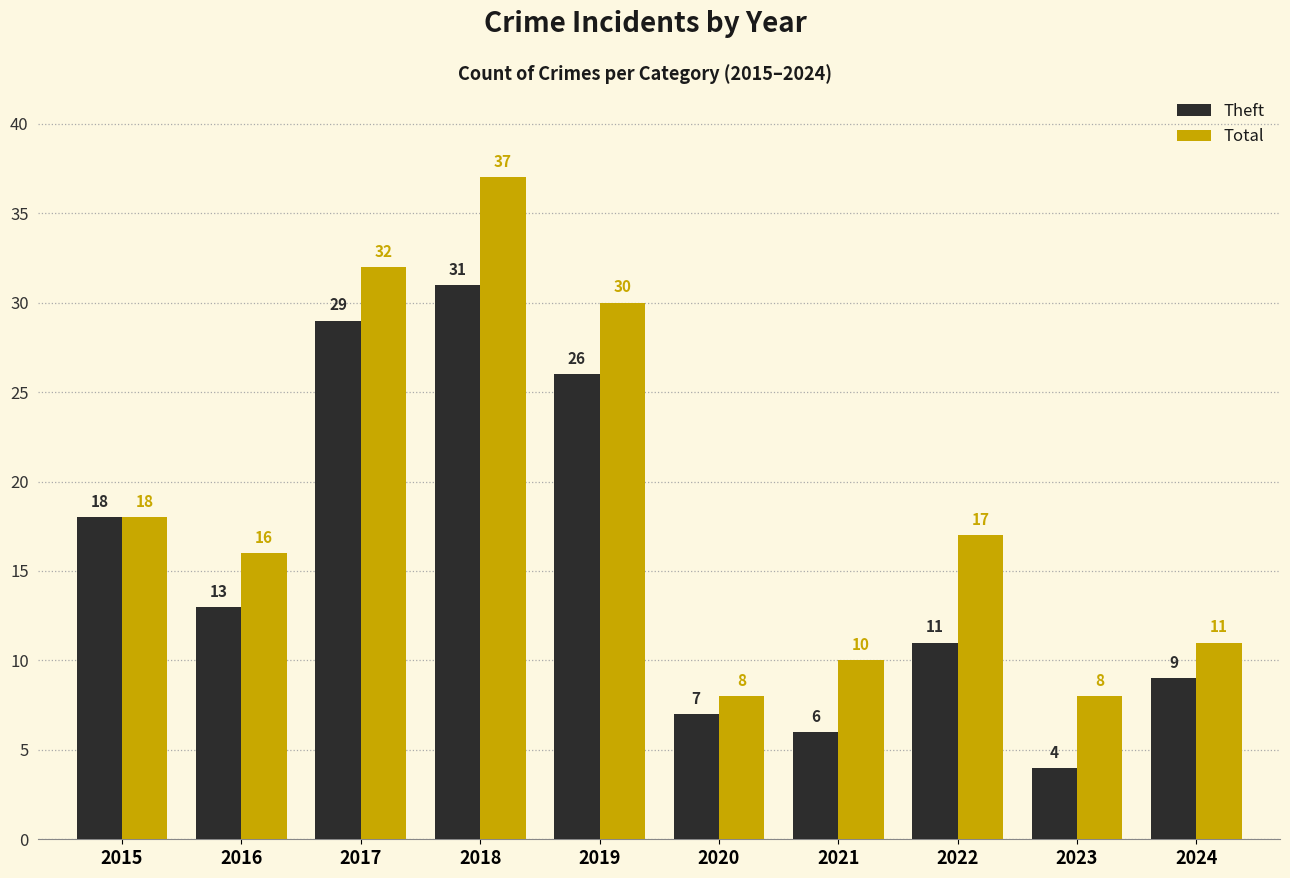

At which label does Total reach its peak?

2018